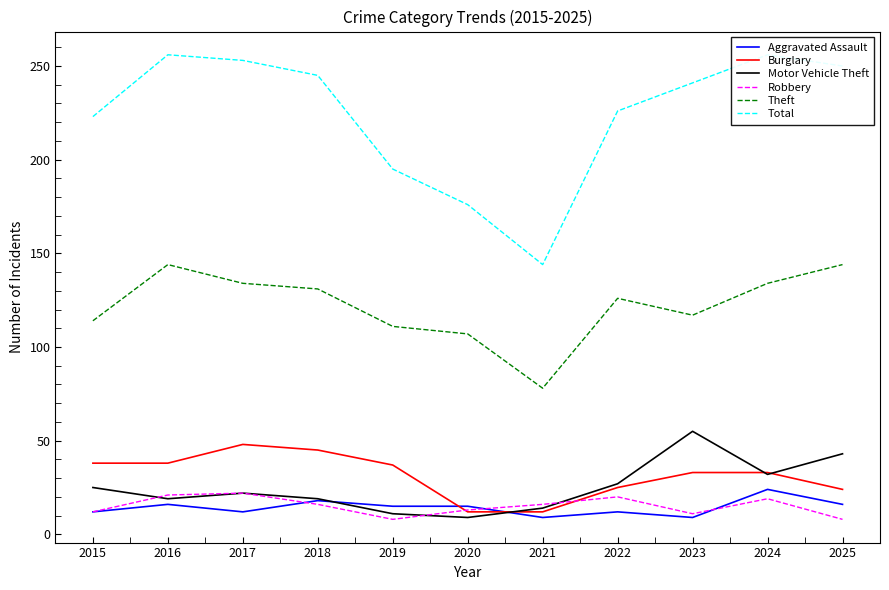

What is the value of the Robbery point at the 11th from the left?

8